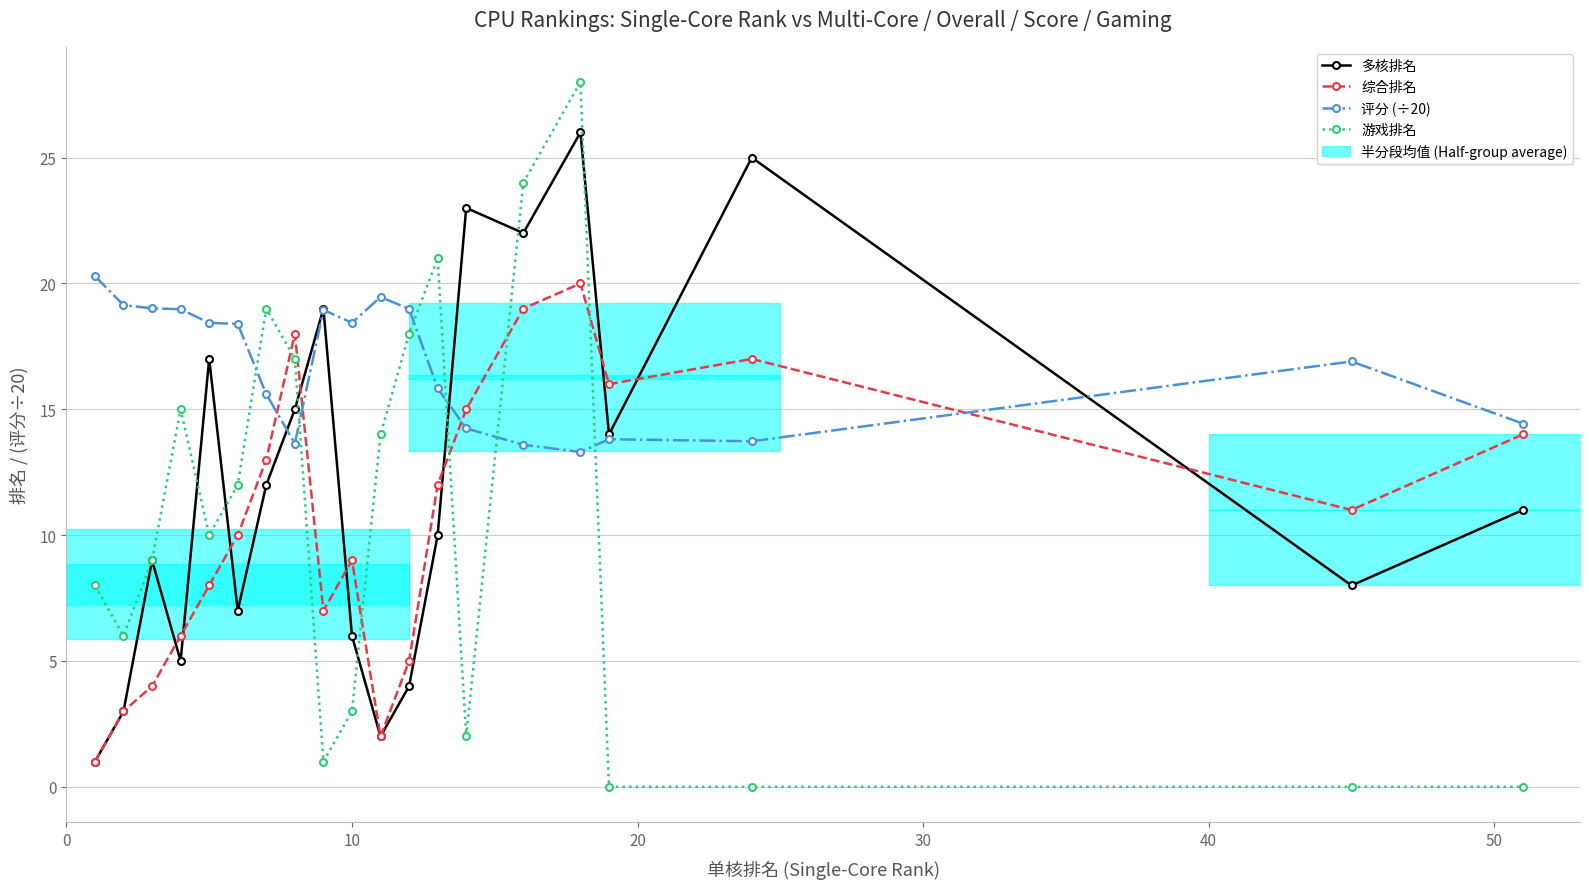

How many interior local valleys does the 综合排名 series have?

4